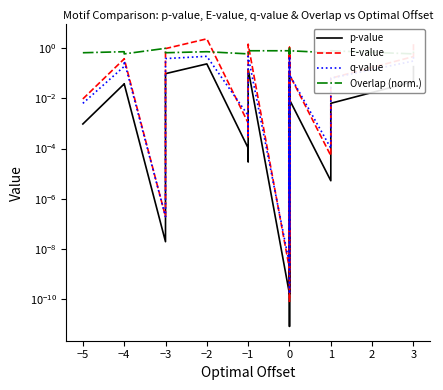

In E-value, how many points are lower than both neighbors (excluding endpoints)?

8